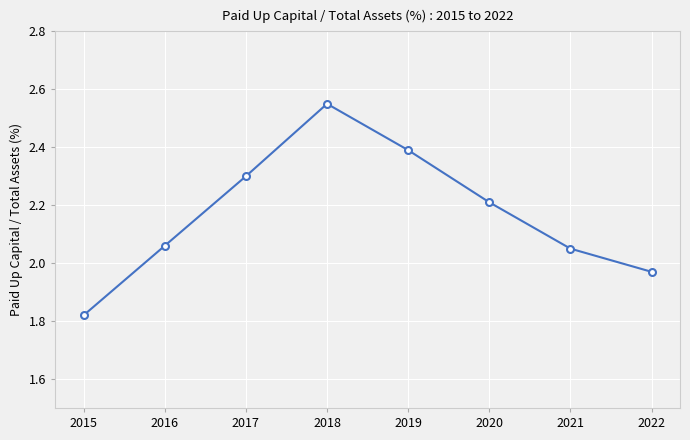

Where does the data first go above 2?

2016